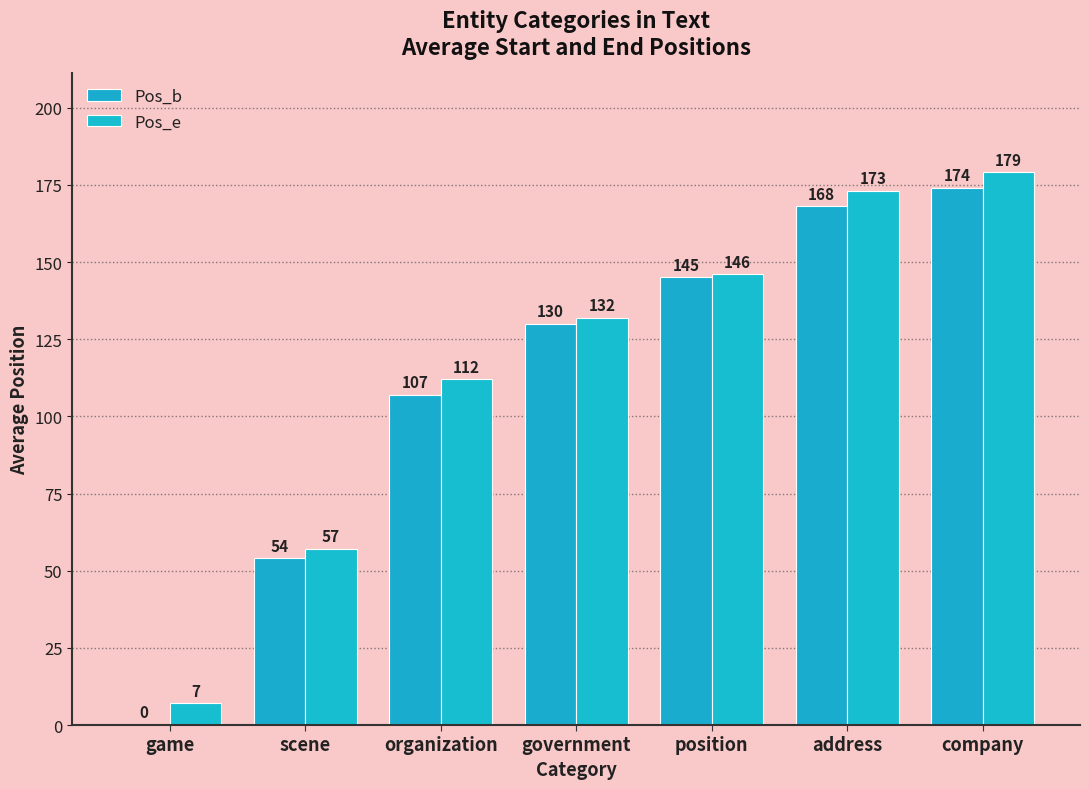

How many groups of bars are there?

7